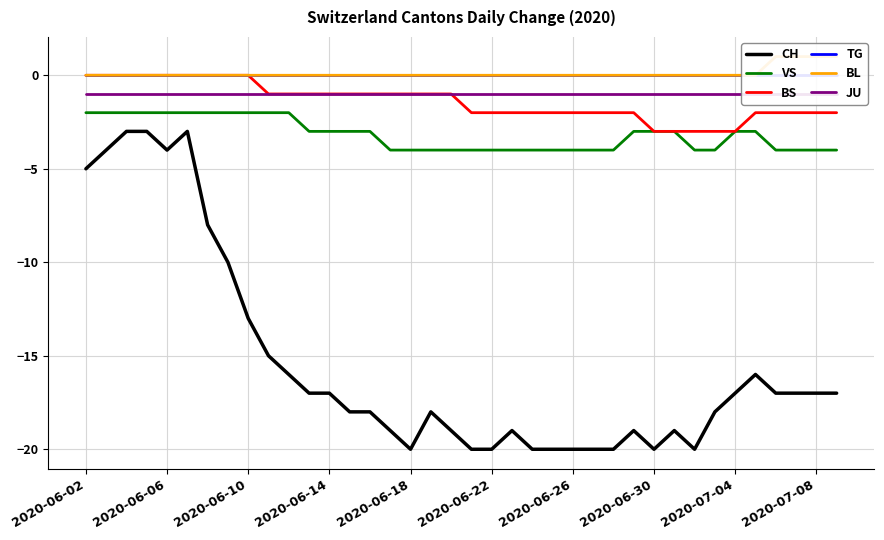

What is the total value across all series at 23?

-27